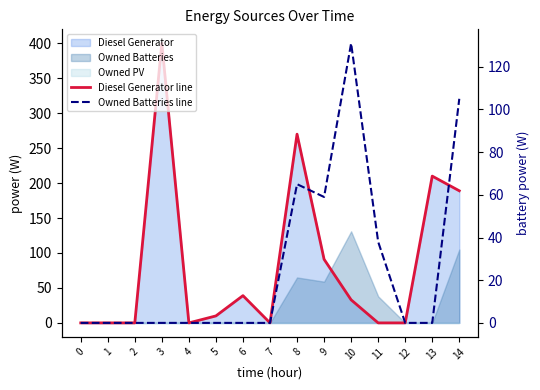

Does the chart display data point markers on the line(s)?

No